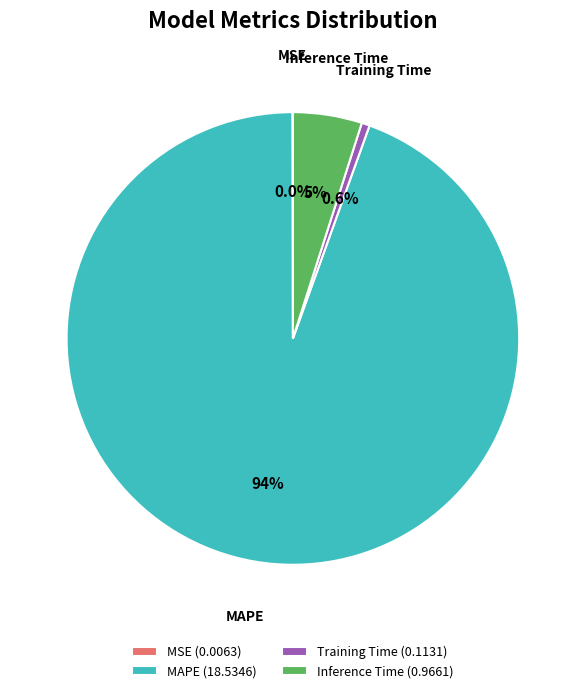

What is the majority slice?

MAPE